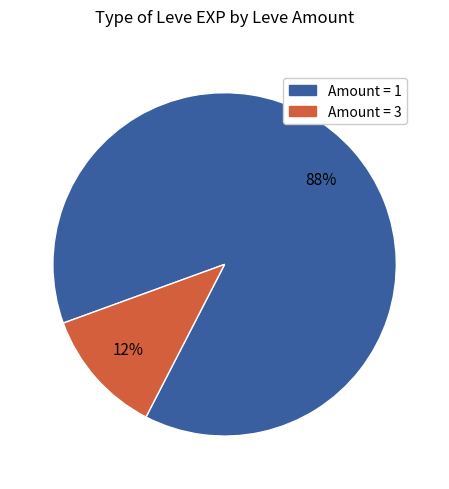

Is there any slice that represents more than half of the pie?

Yes